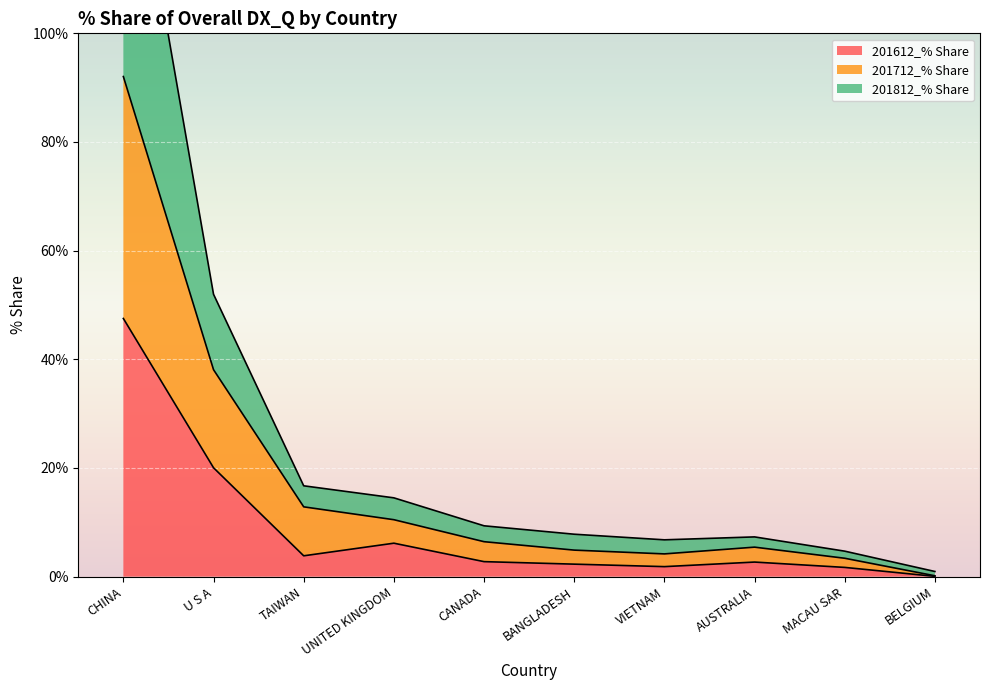

Reading right to left, list all the values displayed in this chart.

201612_% Share: BELGIUM=0.1	MACAU SAR=1.7	AUSTRALIA=2.7	VIETNAM=1.8	BANGLADESH=2.3	CANADA=2.8	UNITED KINGDOM=6.2	TAIWAN=3.8	U S A=20.0	CHINA=47.5
201712_% Share: BELGIUM=0.2	MACAU SAR=3.4	AUSTRALIA=5.4	VIETNAM=4.2	BANGLADESH=4.9	CANADA=6.4	UNITED KINGDOM=10.5	TAIWAN=12.8	U S A=38.1	CHINA=92.0
201812_% Share: BELGIUM=0.9	MACAU SAR=4.7	AUSTRALIA=7.3	VIETNAM=6.8	BANGLADESH=7.8	CANADA=9.4	UNITED KINGDOM=14.5	TAIWAN=16.7	U S A=52.0	CHINA=147.1